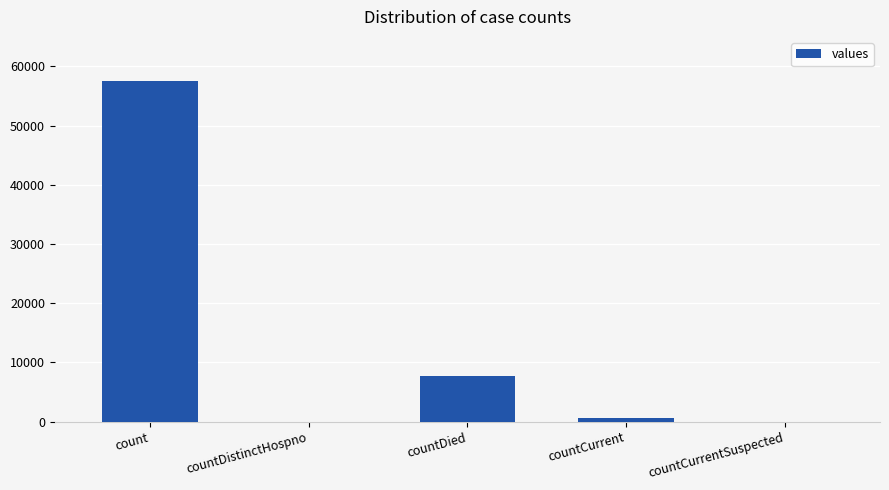

What is the sum of all values?

65950